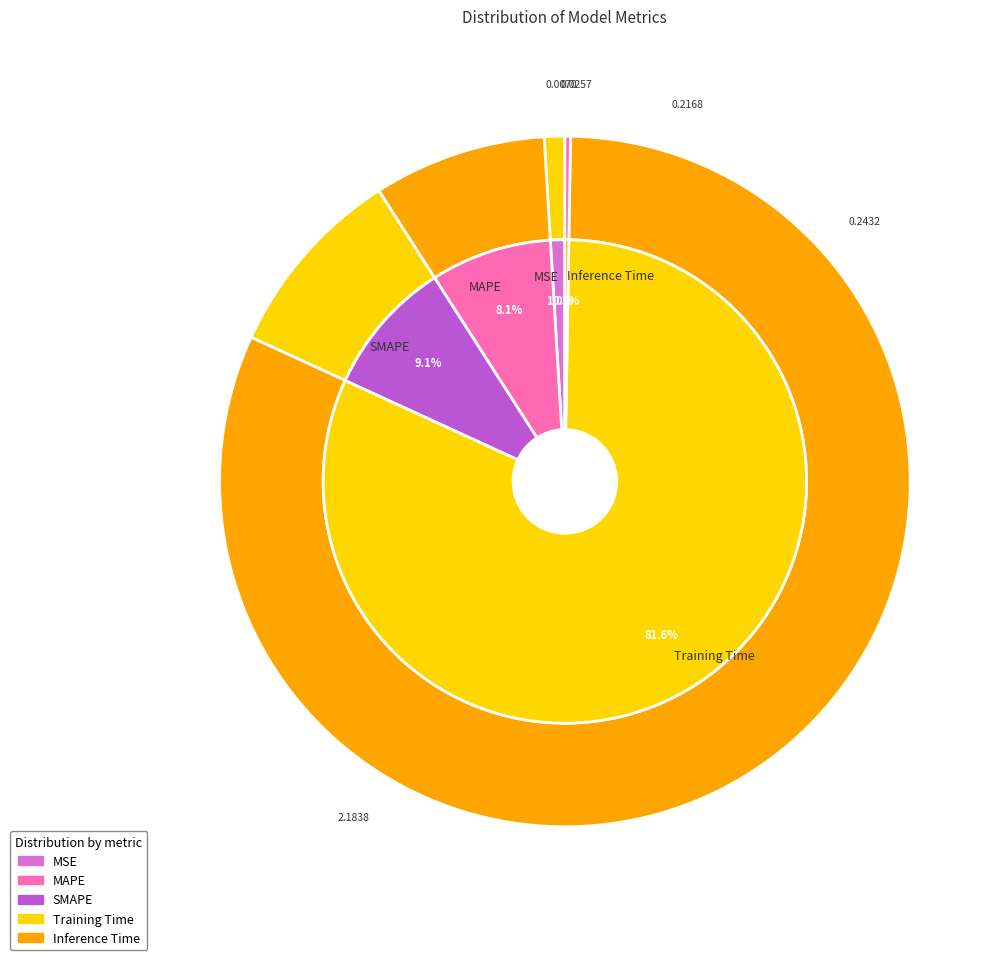

The Inference Time slice represents 0% of the pie. True or false?

True